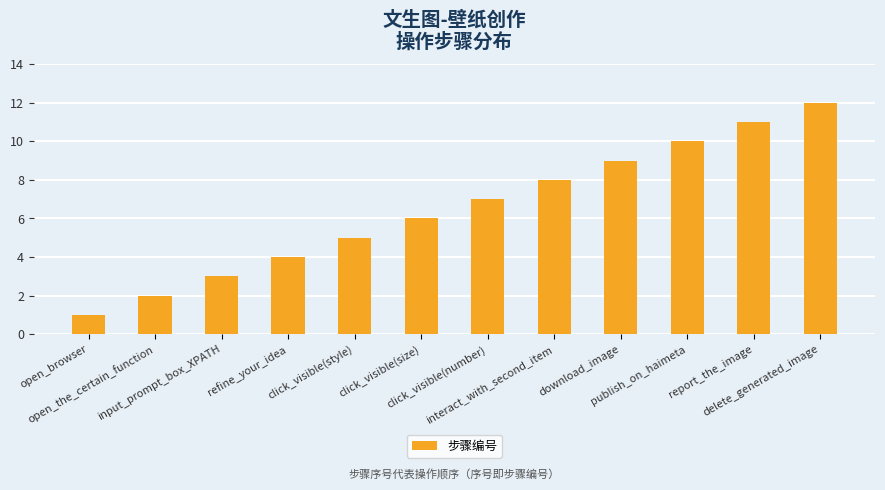

Reading right to left, transcribe all the data shown in this chart.

delete_generated_image=12	report_the_image=11	publish_on_haimeta=10	download_image=9	interact_with_second_item=8	click_visible(number)=7	click_visible(size)=6	click_visible(style)=5	refine_your_idea=4	input_prompt_box_XPATH=3	open_the_certain_function=2	open_browser=1